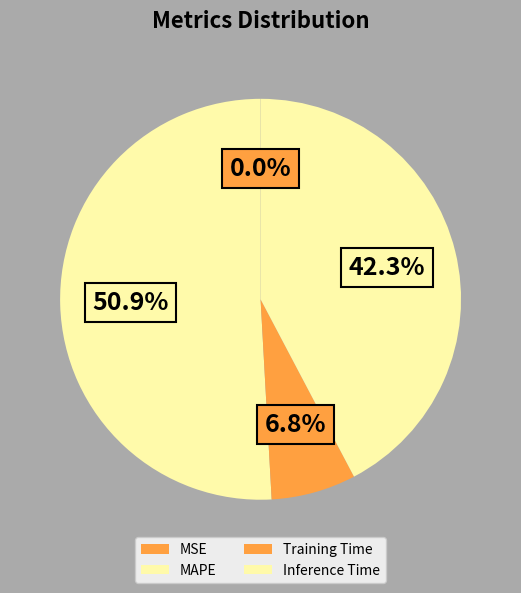

Count the number of slices in the pie.

4